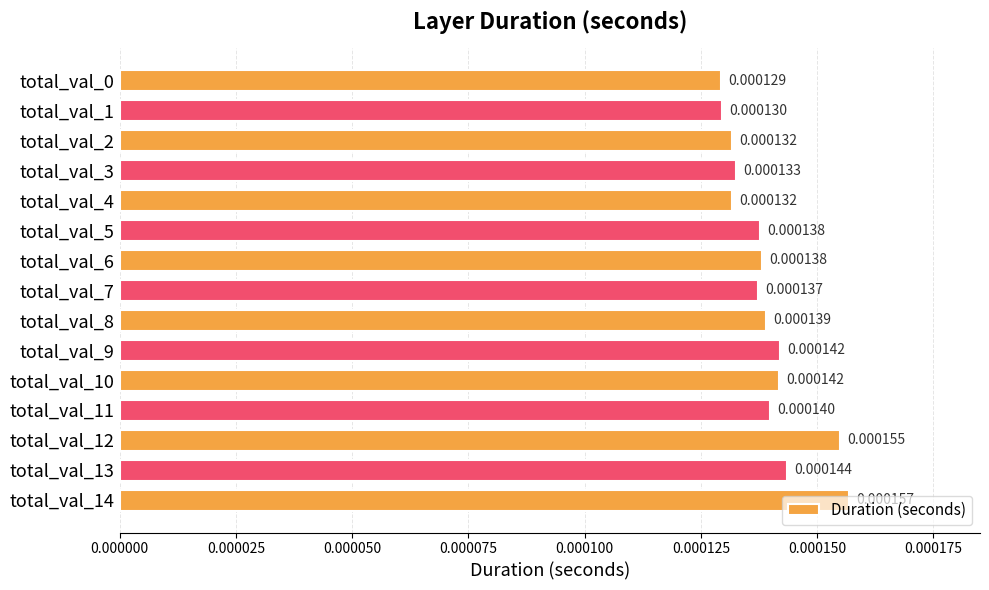

Between total_val_13 and total_val_0, which is larger?

total_val_13